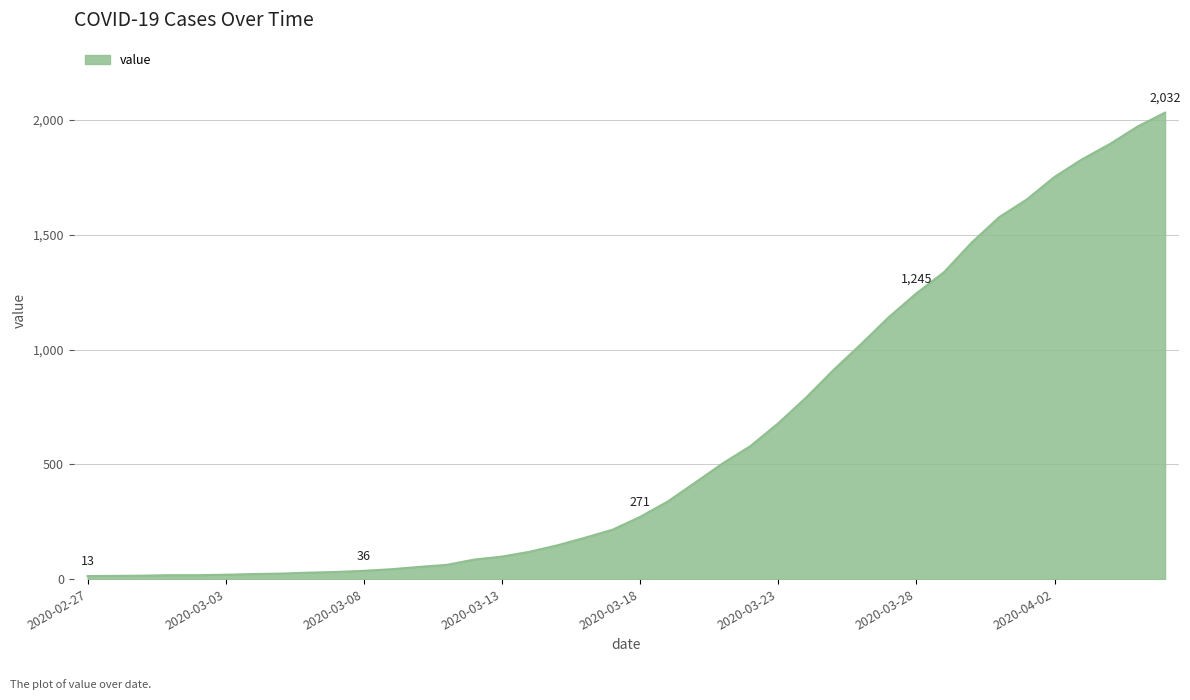

What is the difference between the maximum and minimum values?

2019